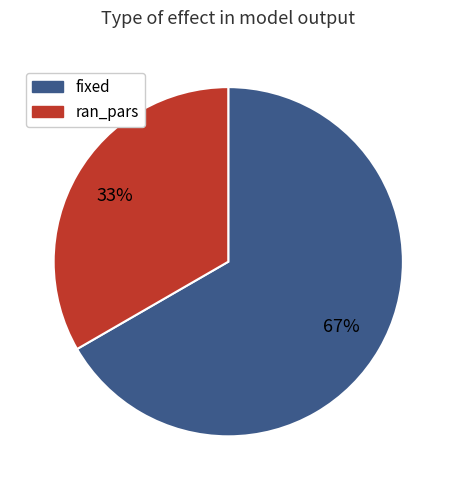

How many slices are in this pie chart?

2